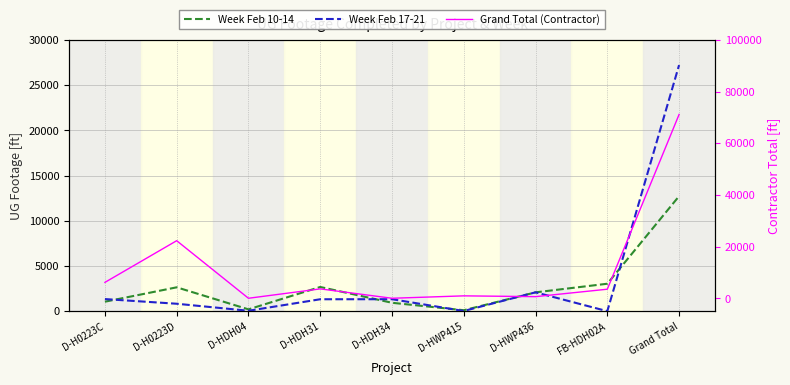

Which series has the largest total across all categories?

Grand Total (Contractor)